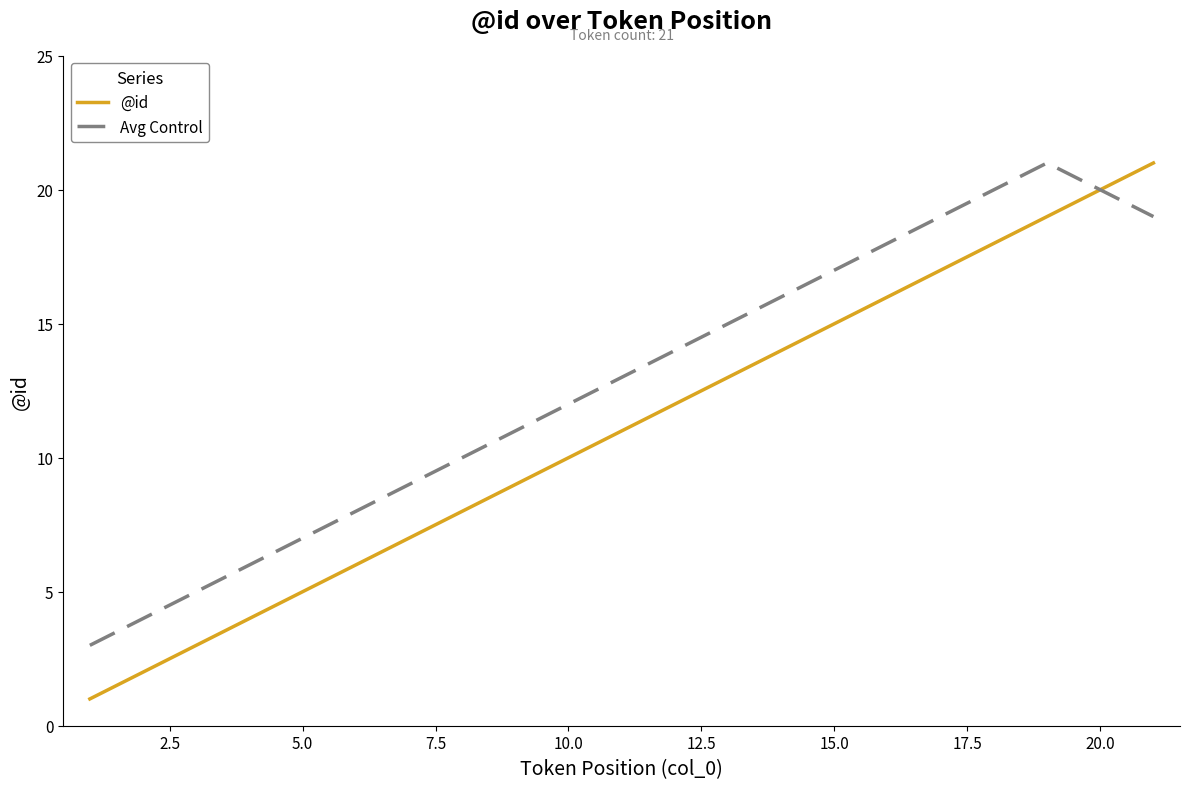

What is the maximum value for Avg Control?

21